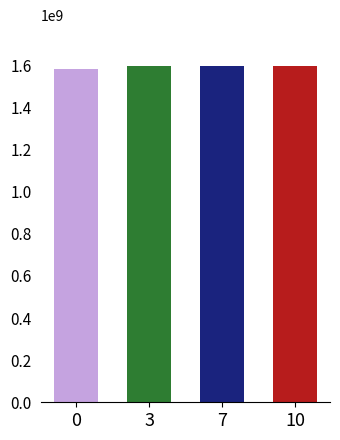

The value at 3 is 836547648. True or false?

False